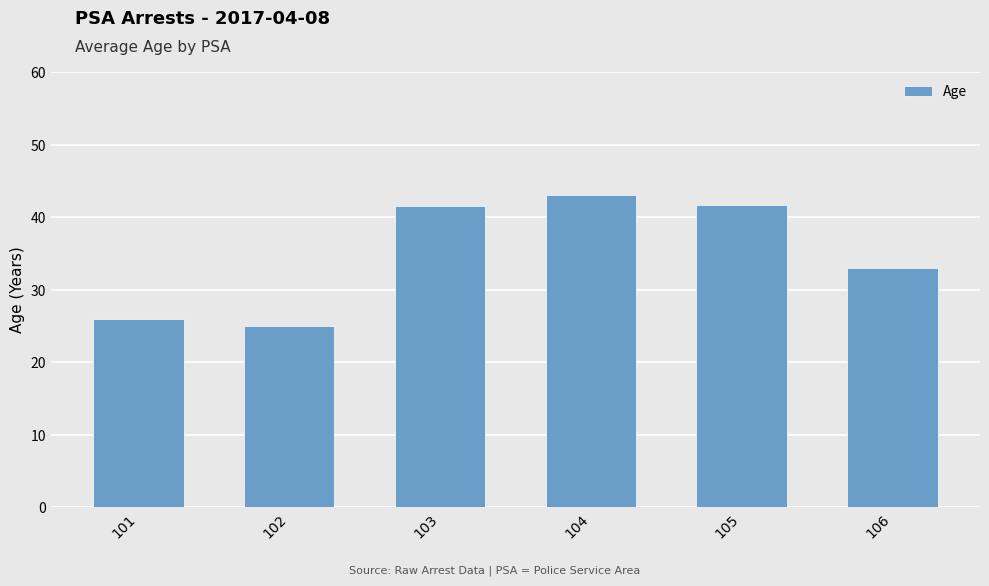

What is the average value?

35.0